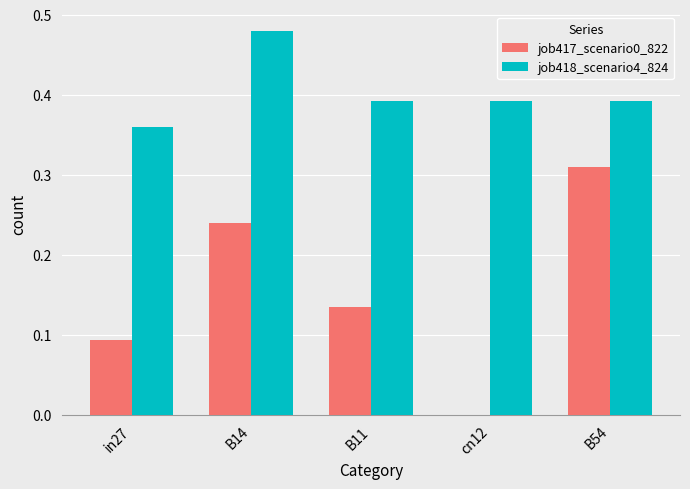

Which series has the largest total across all categories?

job418_scenario4_824